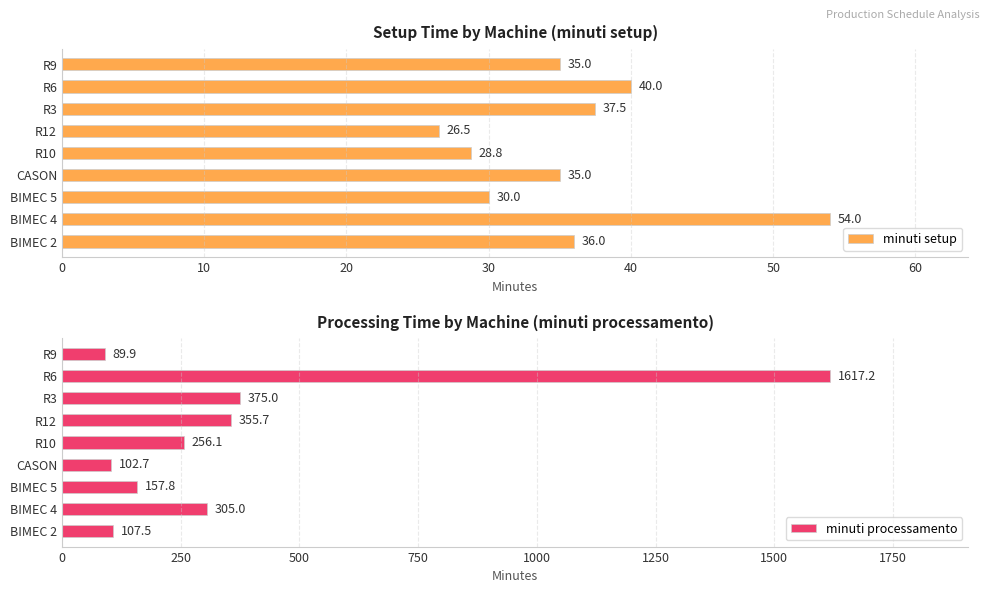

The value of minuti setup at R10 is 28.8. True or false?

True